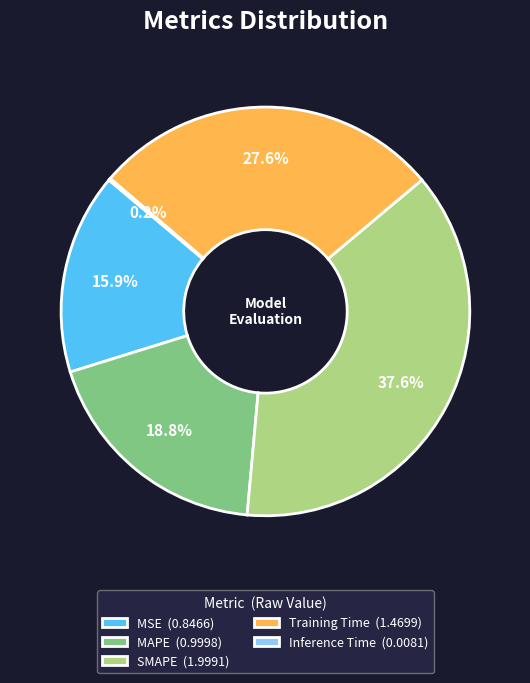

Which has a higher value, Training Time (1.4699) or MSE (0.8466)?

Training Time (1.4699)